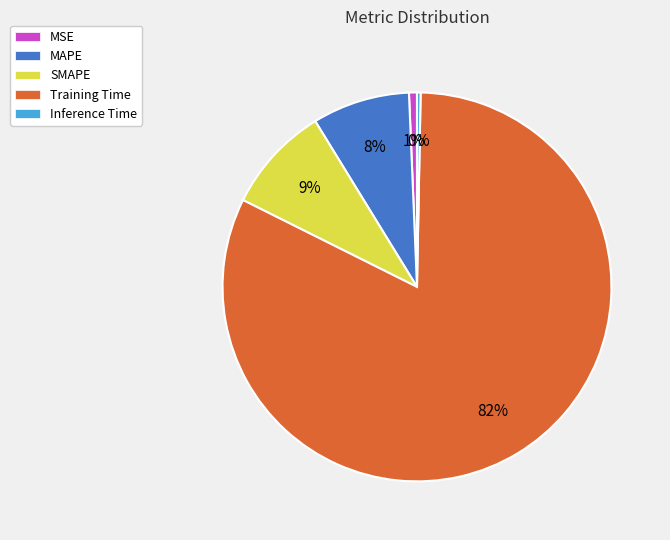

How many slices are in this pie chart?

5